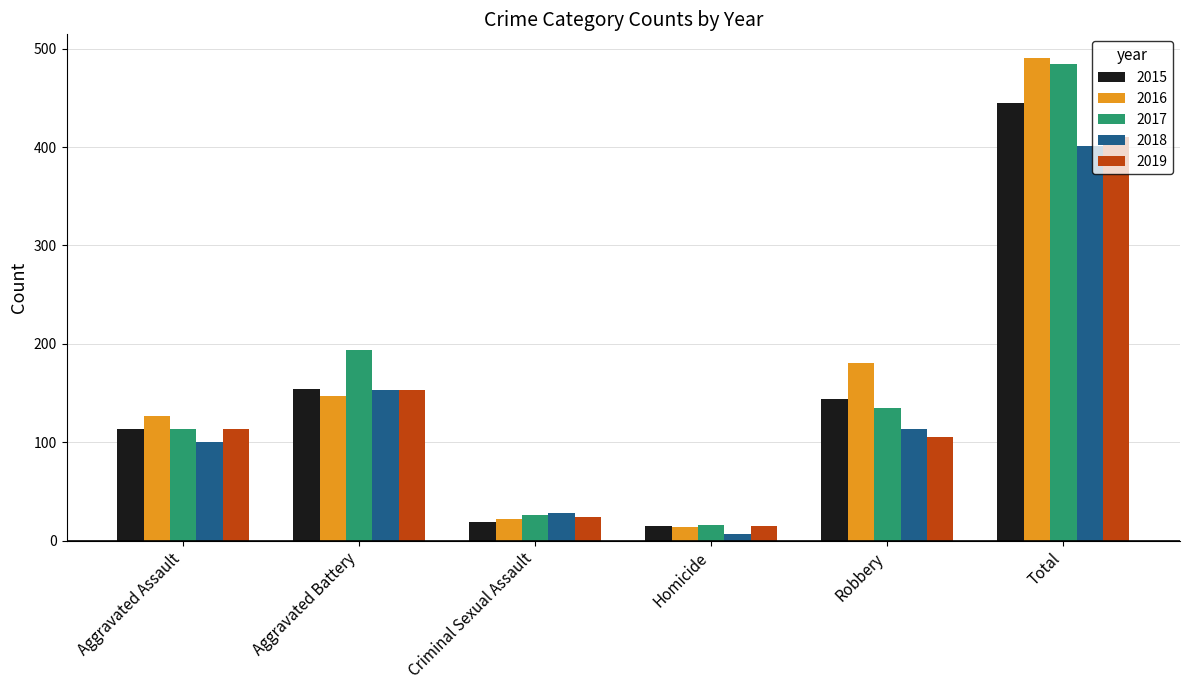

What is the difference between the highest and lowest values at Robbery?

75